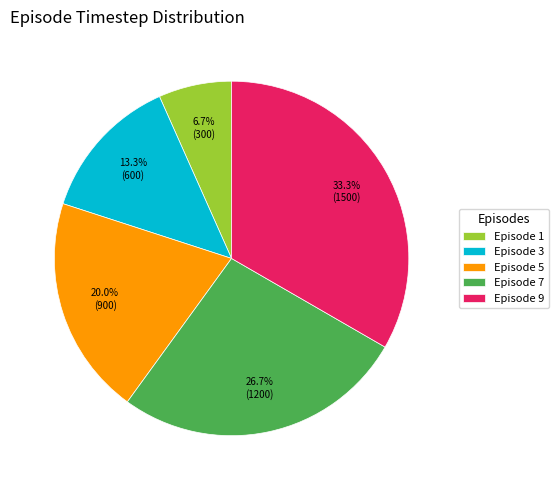

Is there any slice that represents more than half of the pie?

No